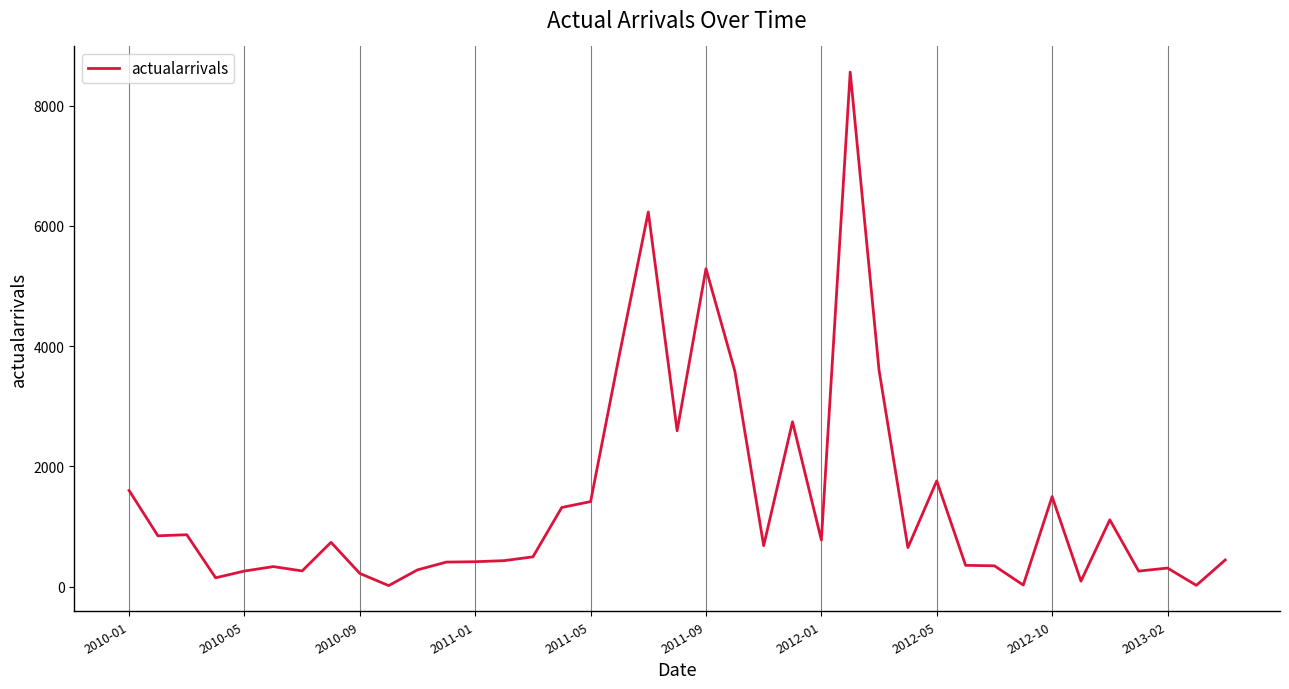

What is the difference between the maximum and minimum values?

8539